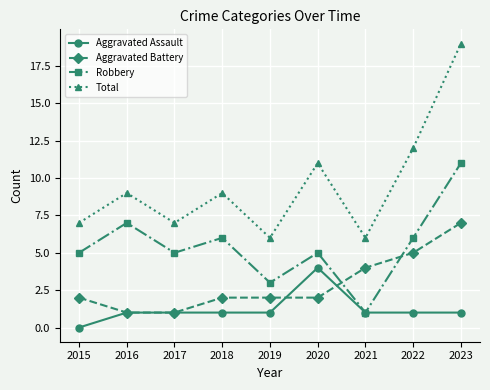

What is the value of the Robbery point at the 9th from the left?

11